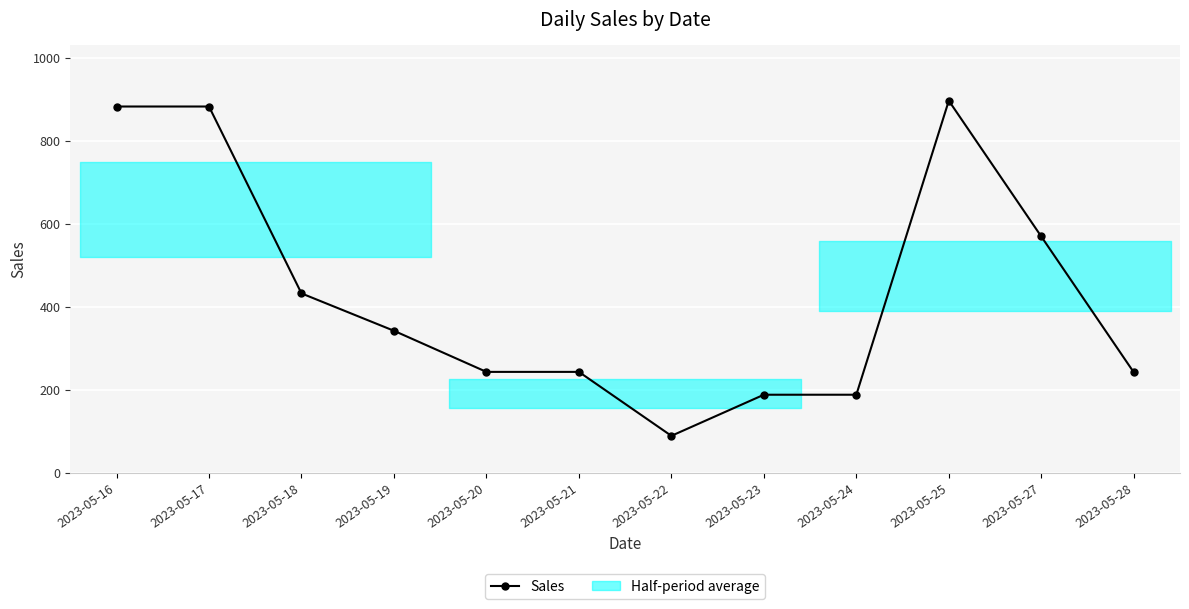

Rank the categories by value from highest to lowest.

2023-05-25, 2023-05-16, 2023-05-17, 2023-05-27, 2023-05-18, 2023-05-19, 2023-05-20, 2023-05-21, 2023-05-28, 2023-05-23, 2023-05-24, 2023-05-22